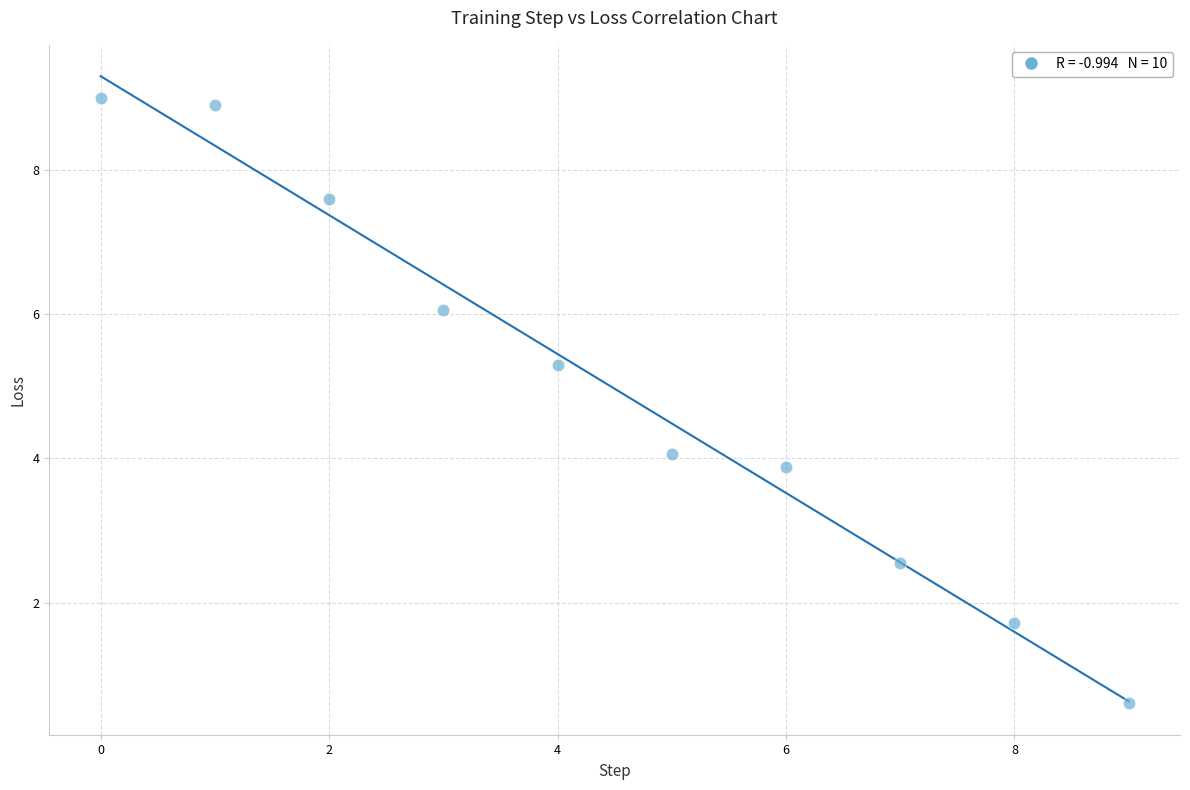

What is the range of Y values (max minus min)?

8.4